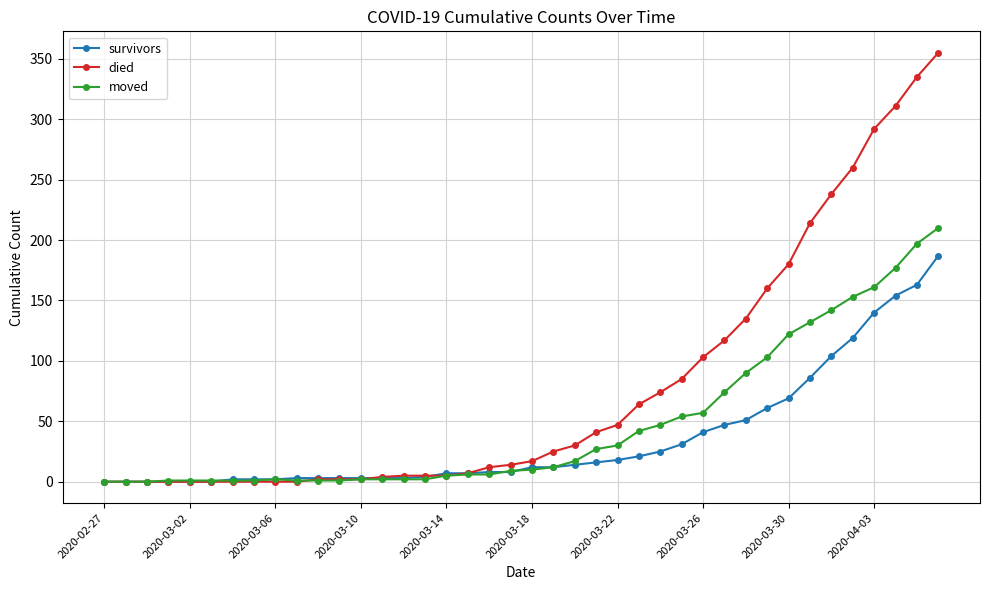

Which series has the widest spread of values?

died